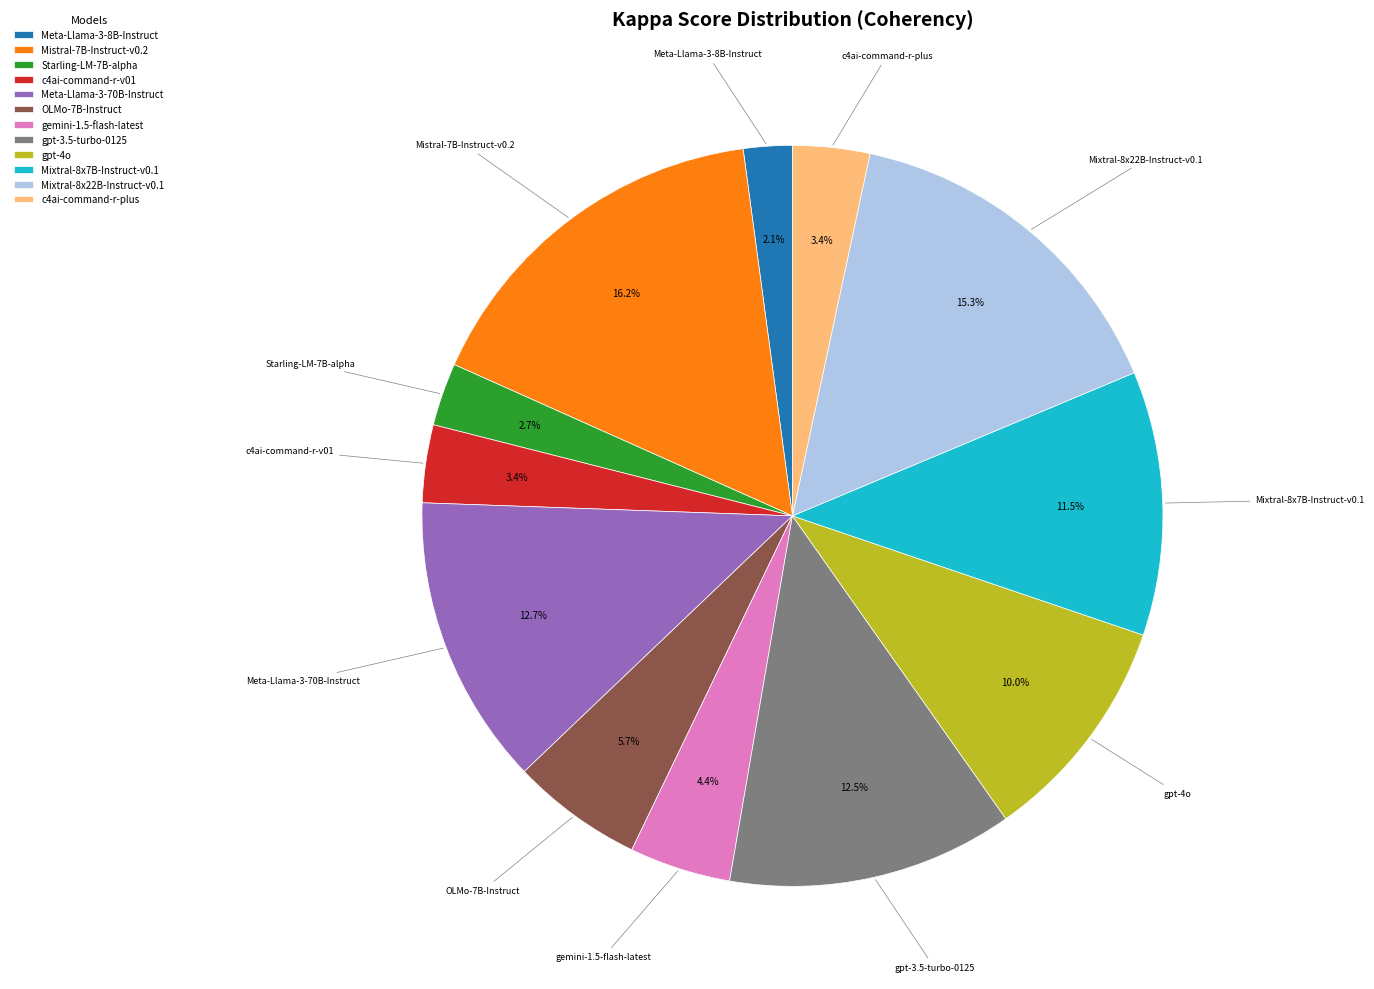

What percentage do c4ai-command-r-v01 and Meta-Llama-3-8B-Instruct together represent?

5.5%